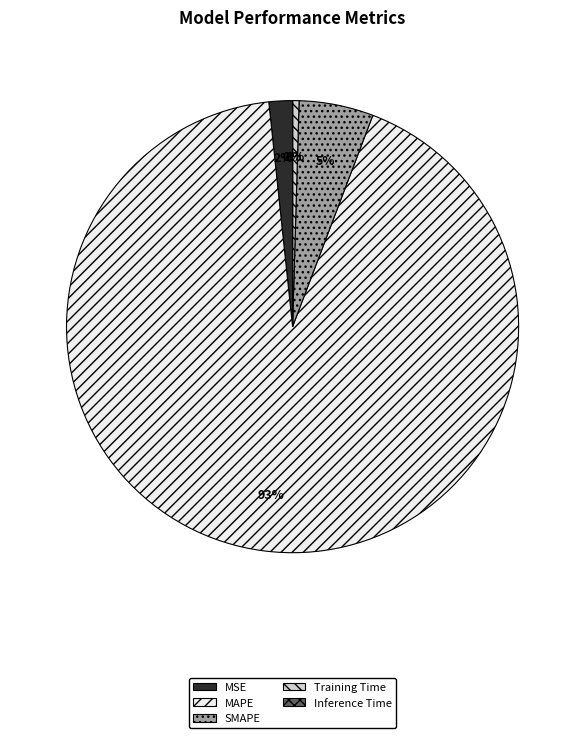

To the nearest percent, what is the average slice percentage?

20%